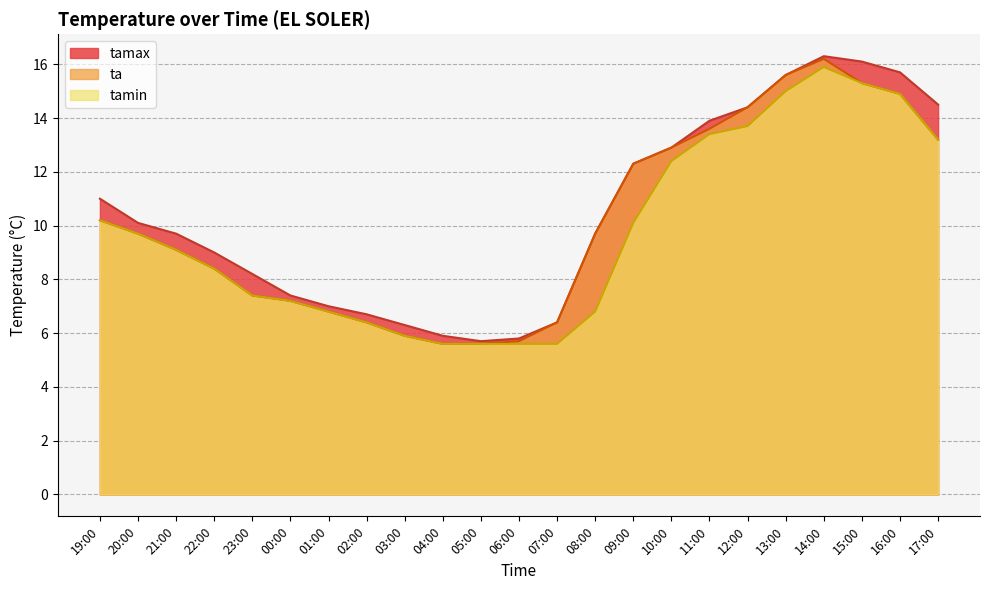

What is the approximate value of tamax at 06:00?

5.8